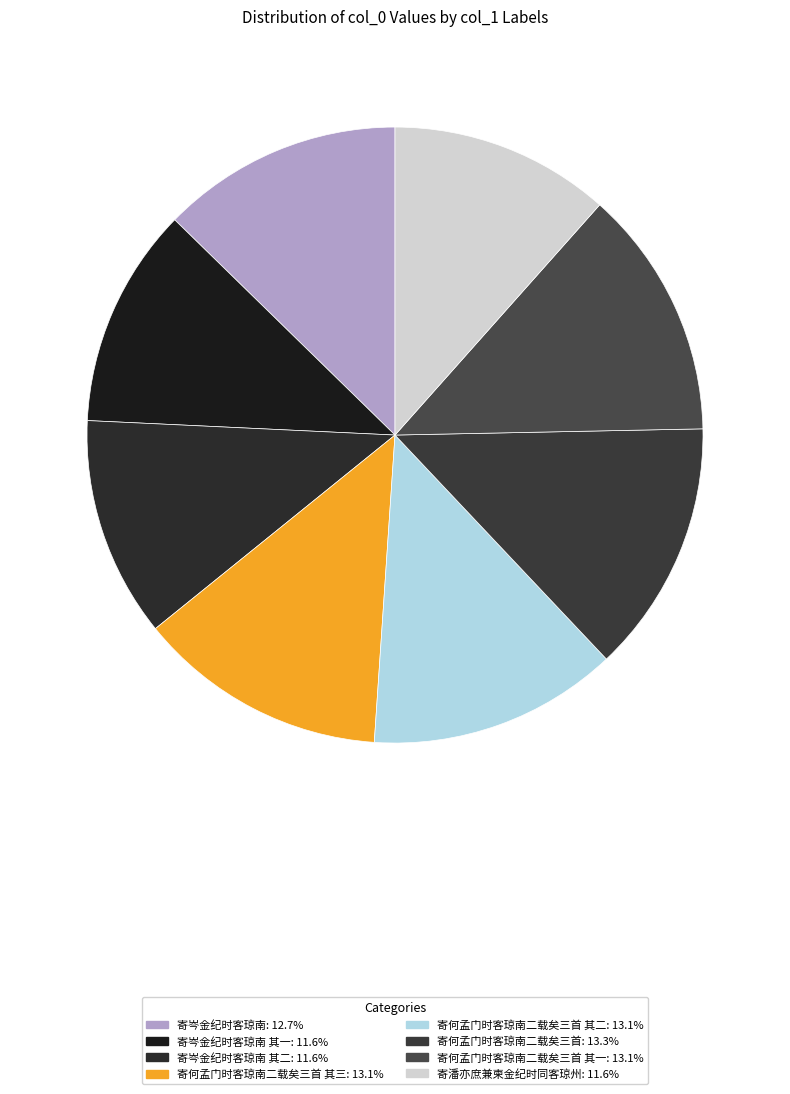

Is there any slice that represents more than half of the pie?

No